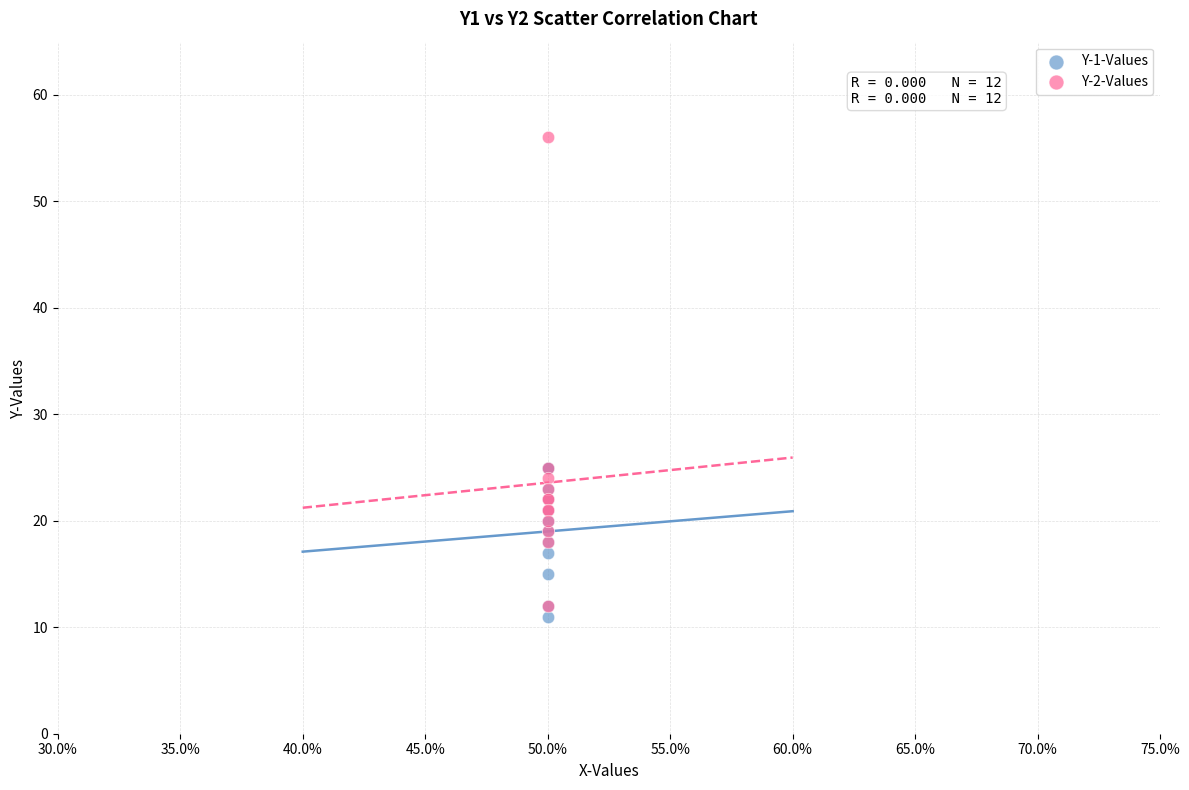

Which series reaches the maximum Y coordinate?

Y-2-Values